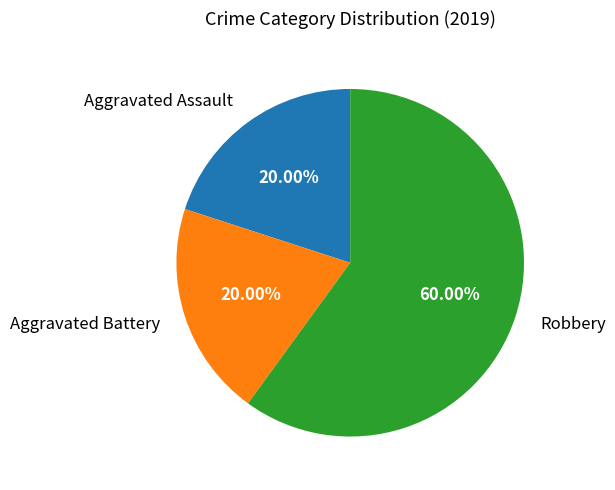

Do Aggravated Assault and Aggravated Battery together represent more than half of the pie?

No